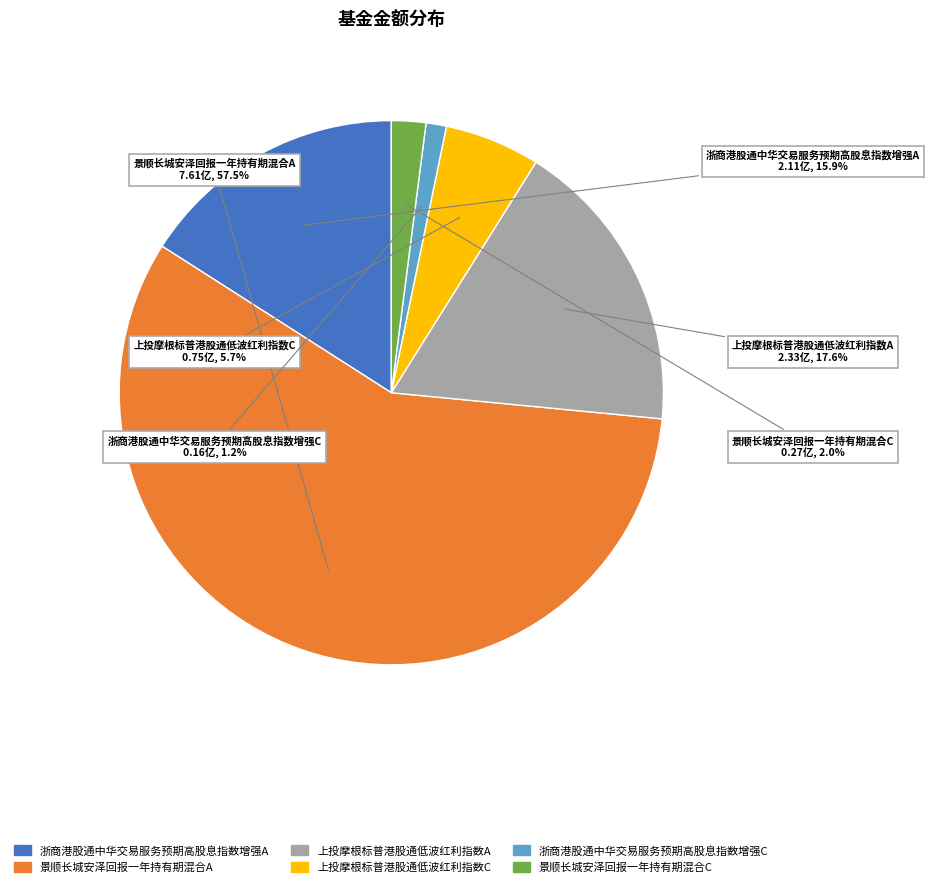

What is the smallest slice in the pie chart?

浙商港股通中华交易服务预期高股息指数增强C